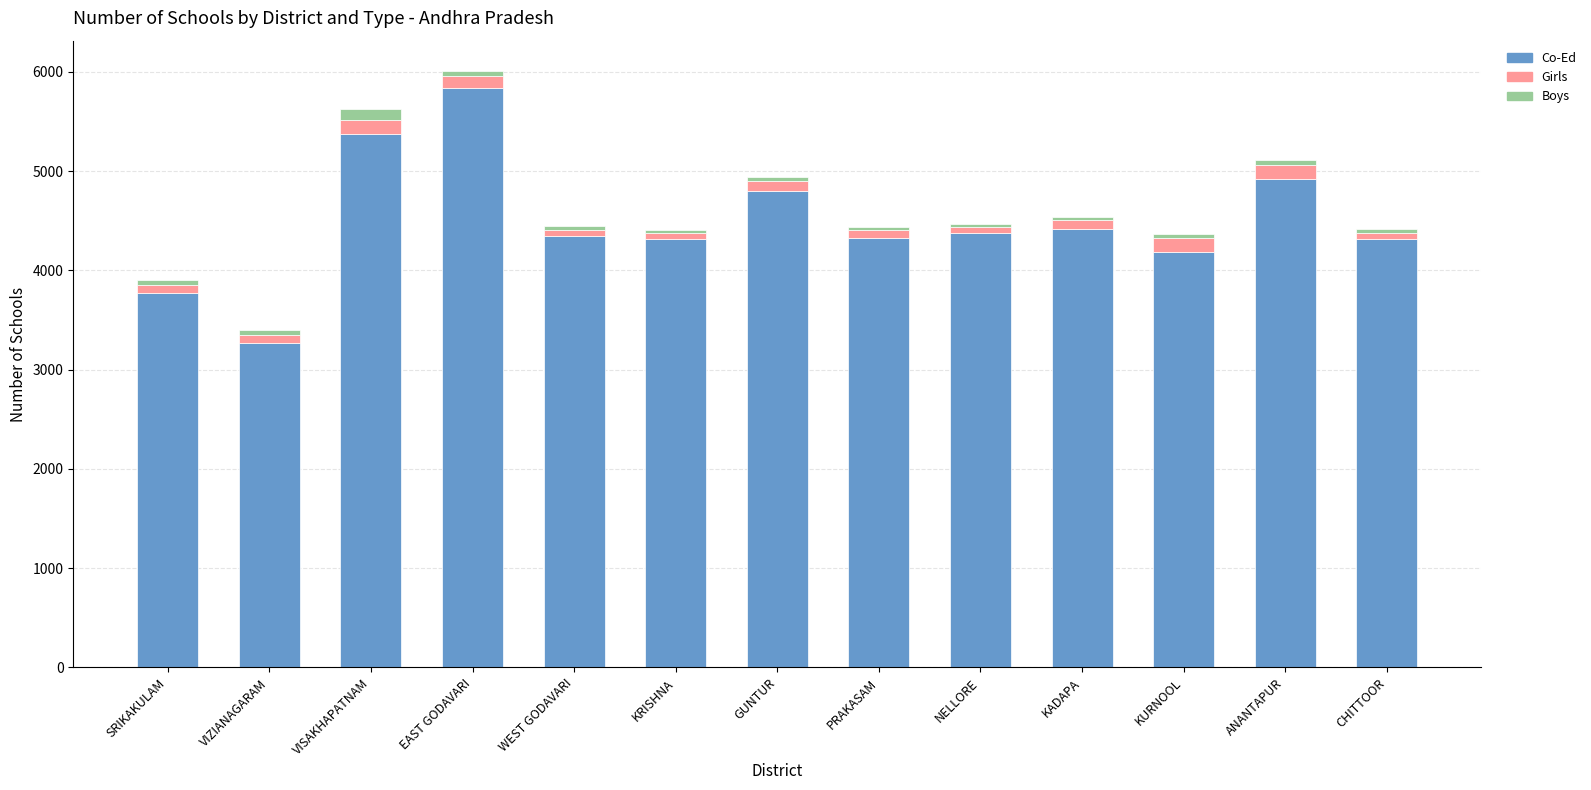

What is the minimum value for Co-Ed?

3270